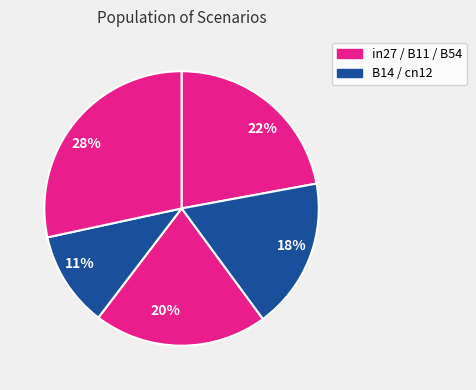

Is there any slice that represents more than half of the pie?

No